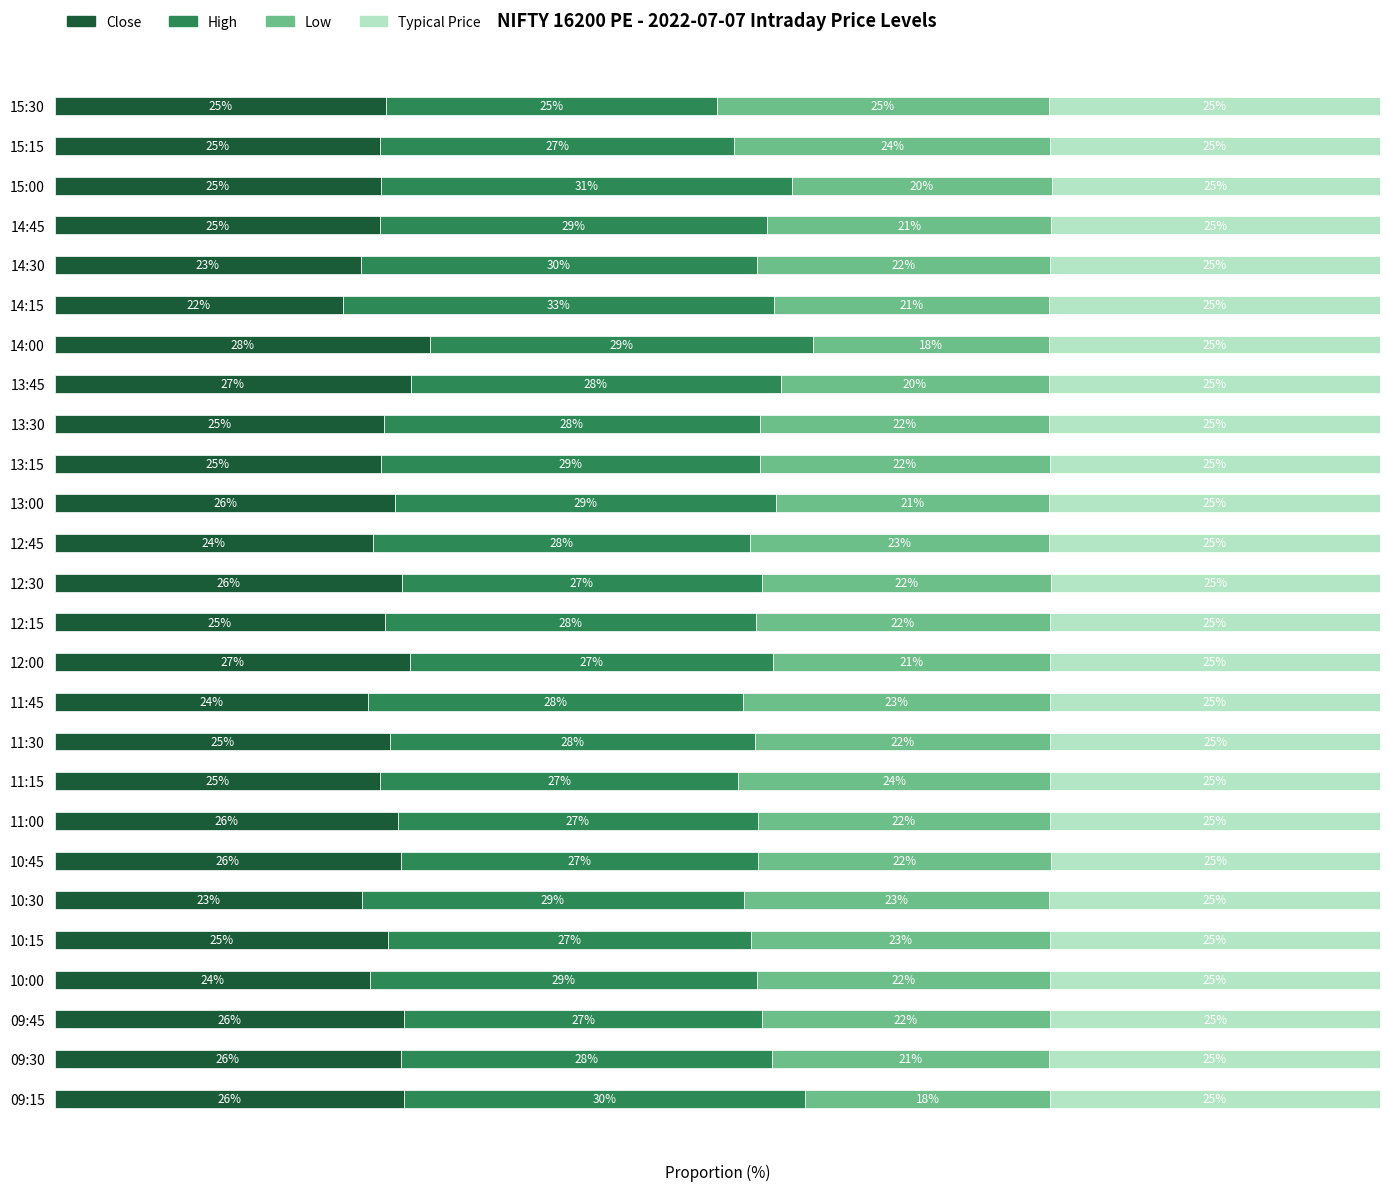

How many bars are there in each group?

4